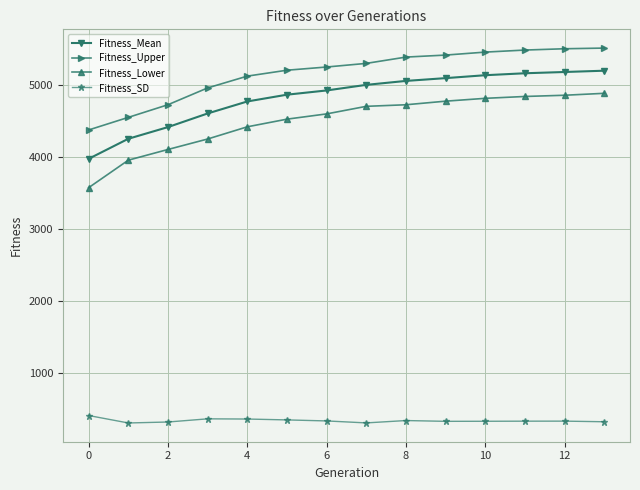

True or false: Fitness_Upper and Fitness_Lower intersect in this chart.

False